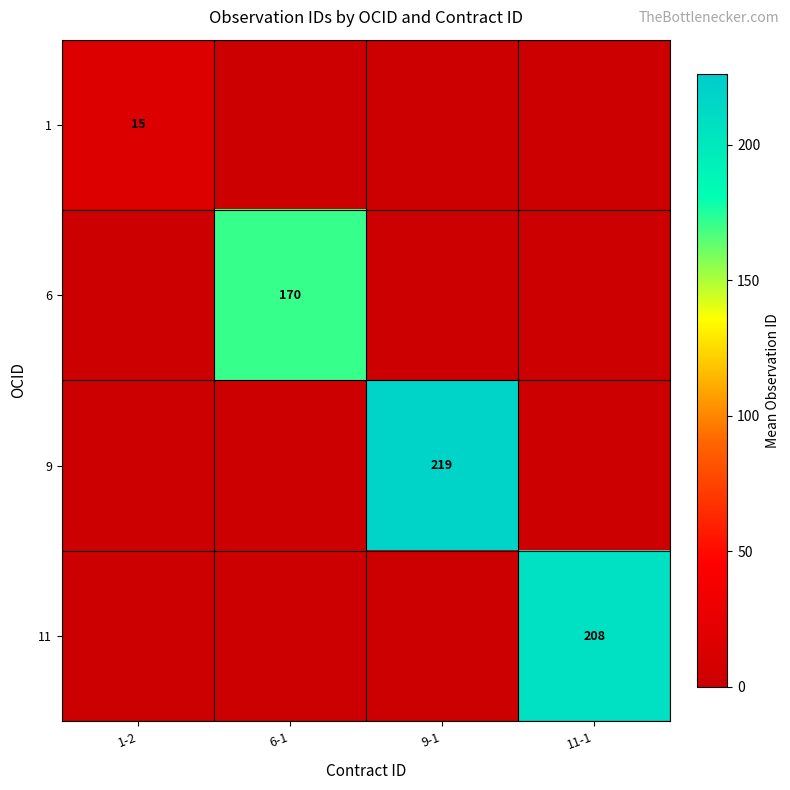

The 1 series shows 15 at 1-2. True or false?

True